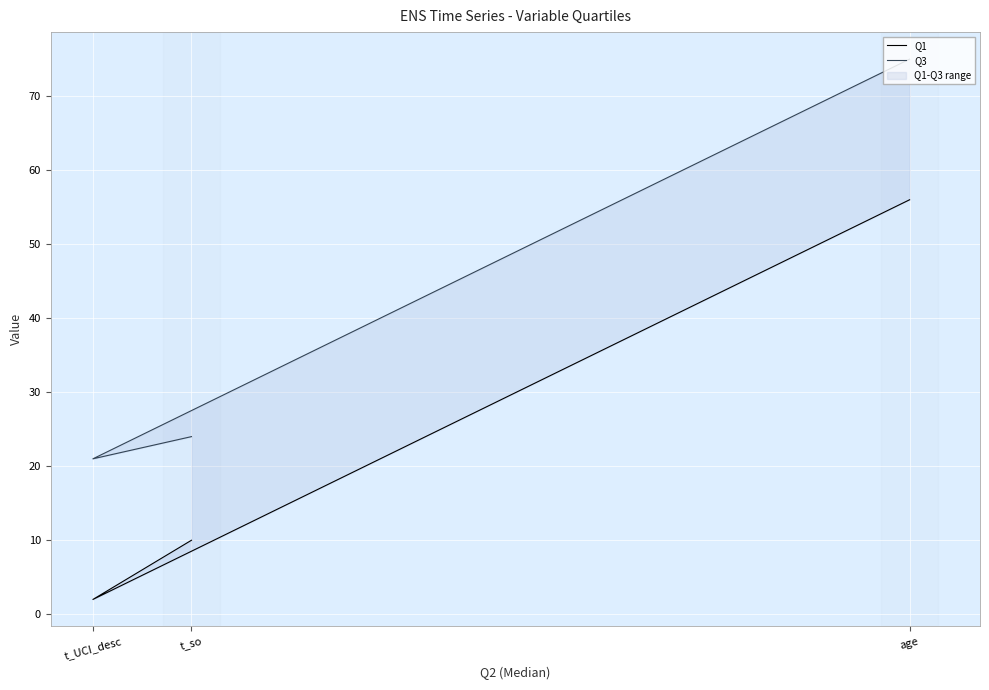

Reading right to left, list all the values displayed in this chart.

Q1: t_so=10	t_UCI_desc=2	age=56
Q3: t_so=24	t_UCI_desc=21	age=75